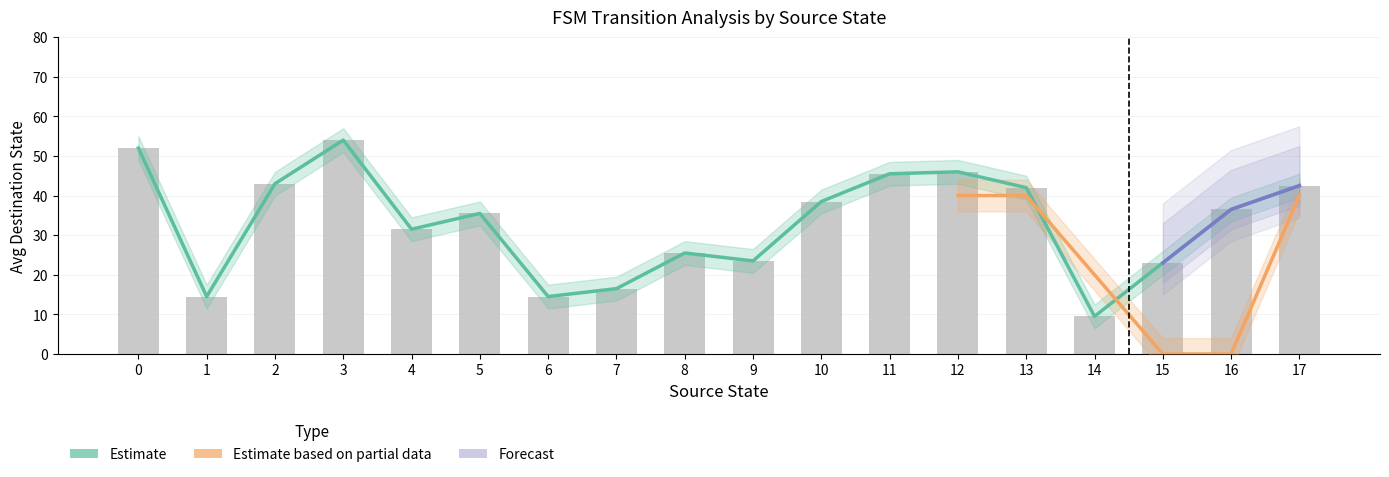

True or false: source_state has a value of 13 at 13.

True